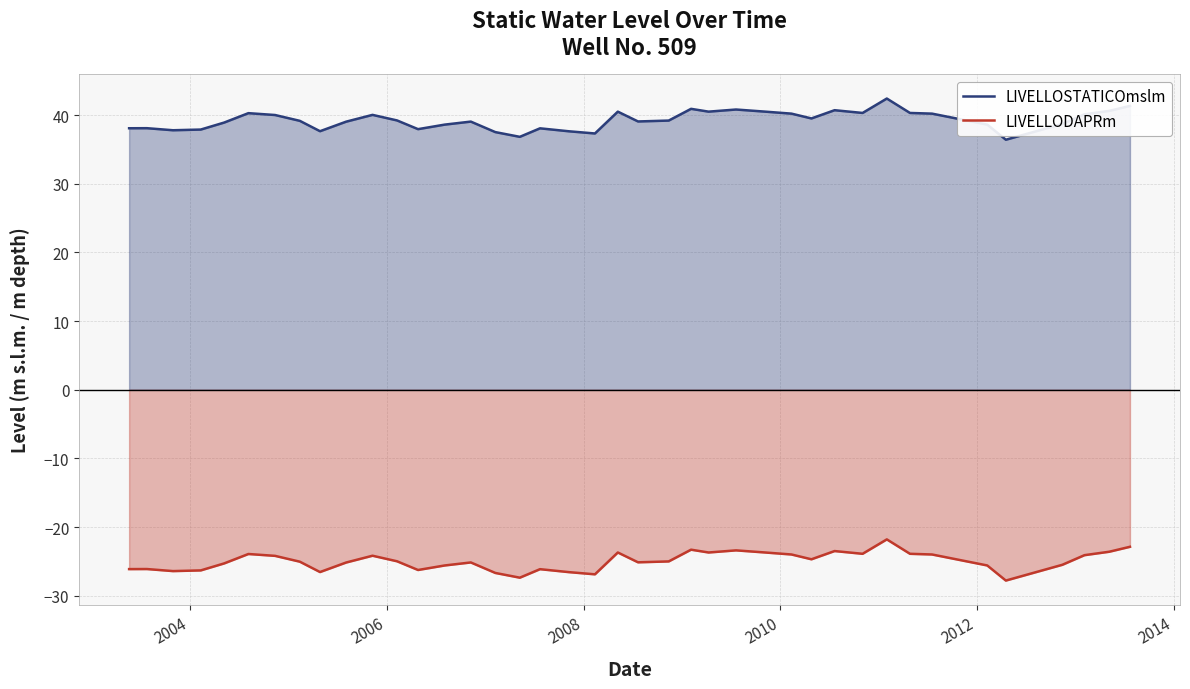

What is the difference between the maximum and minimum values in the LIVELLOSTATICOmslm series?

6.0